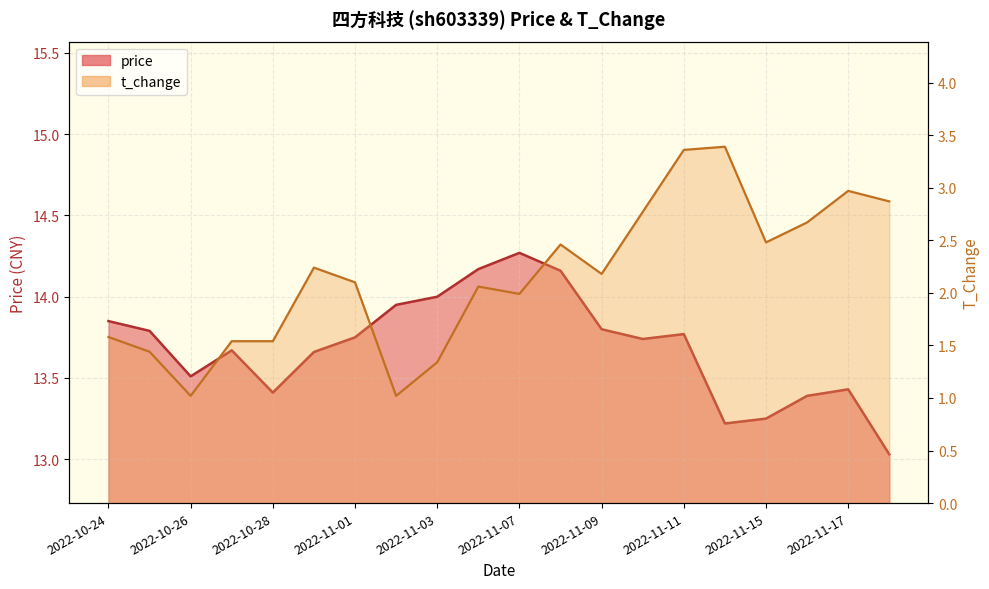

What is the minimum value for t_change?

1.0